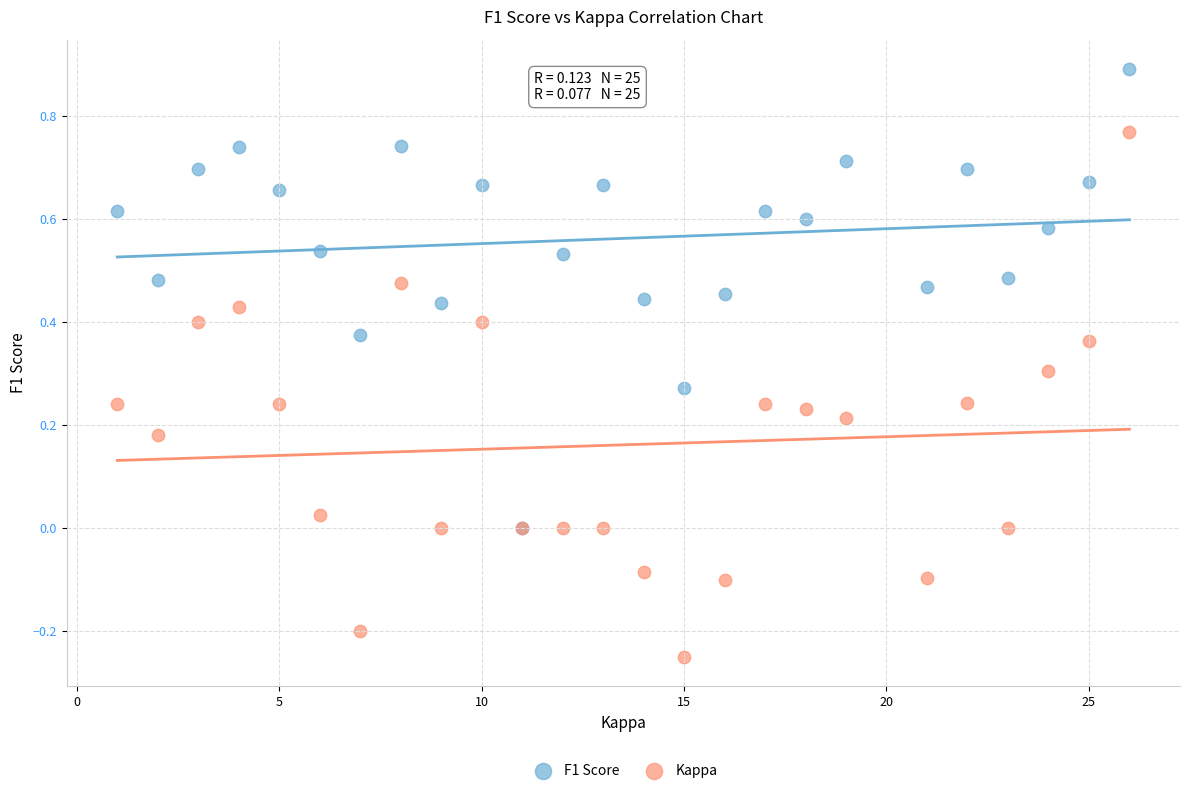

What are all the series names shown in the legend?

F1 Score, Kappa